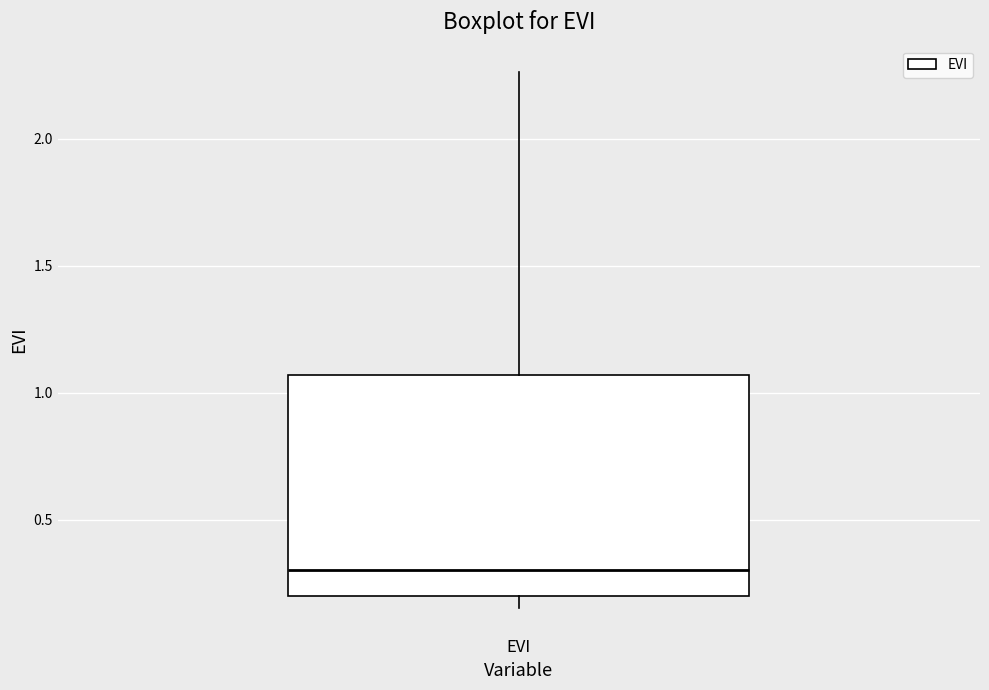

Where is the lower edge of the box for EVI on the y-axis? The values are not printed on the chart, so give them approximately, as read against the axis.

0.20